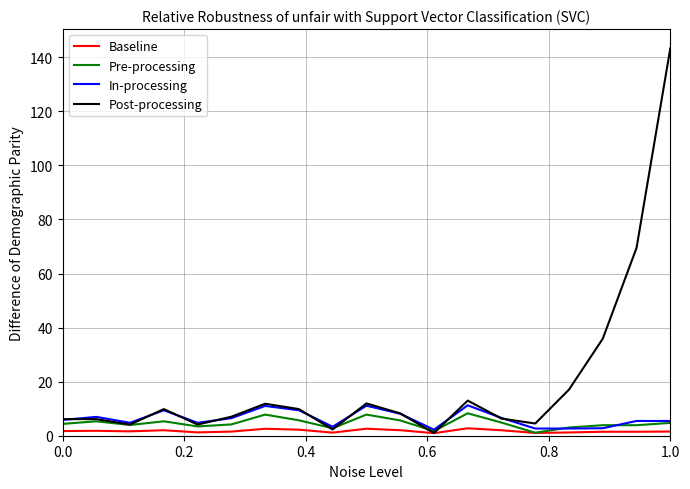

Which series has the largest total across all categories?

Post-processing